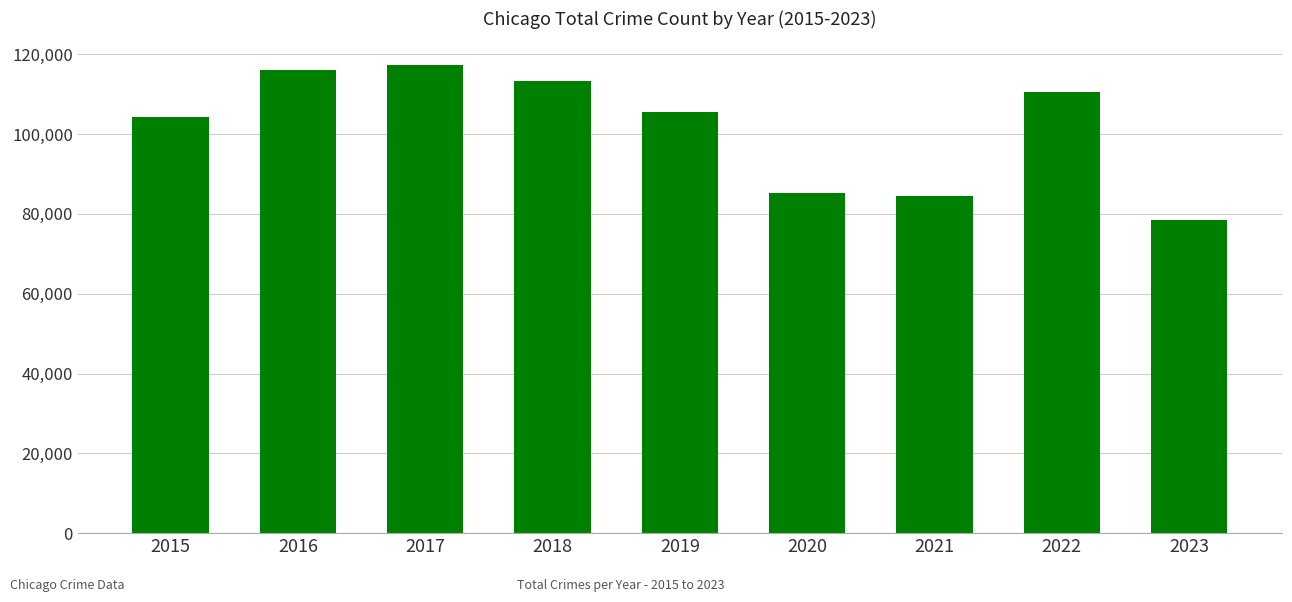

What is the average value?

101744